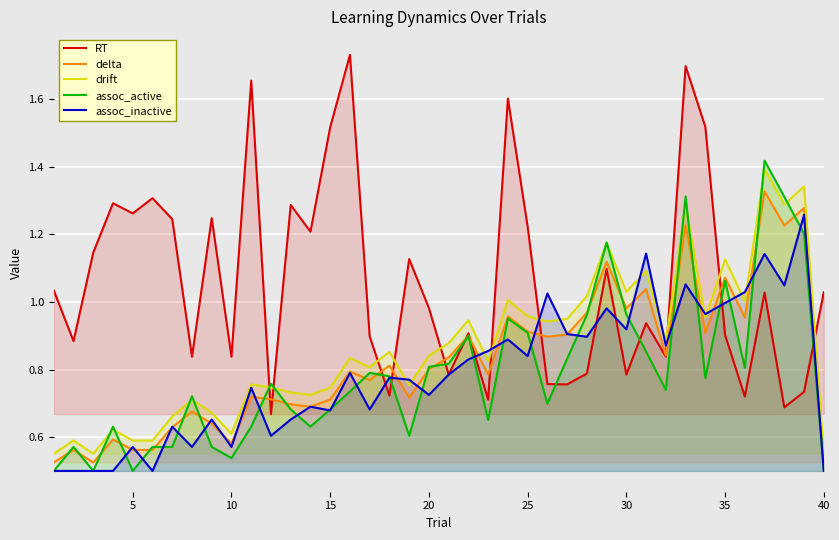

Which series has the widest spread of values?

RT